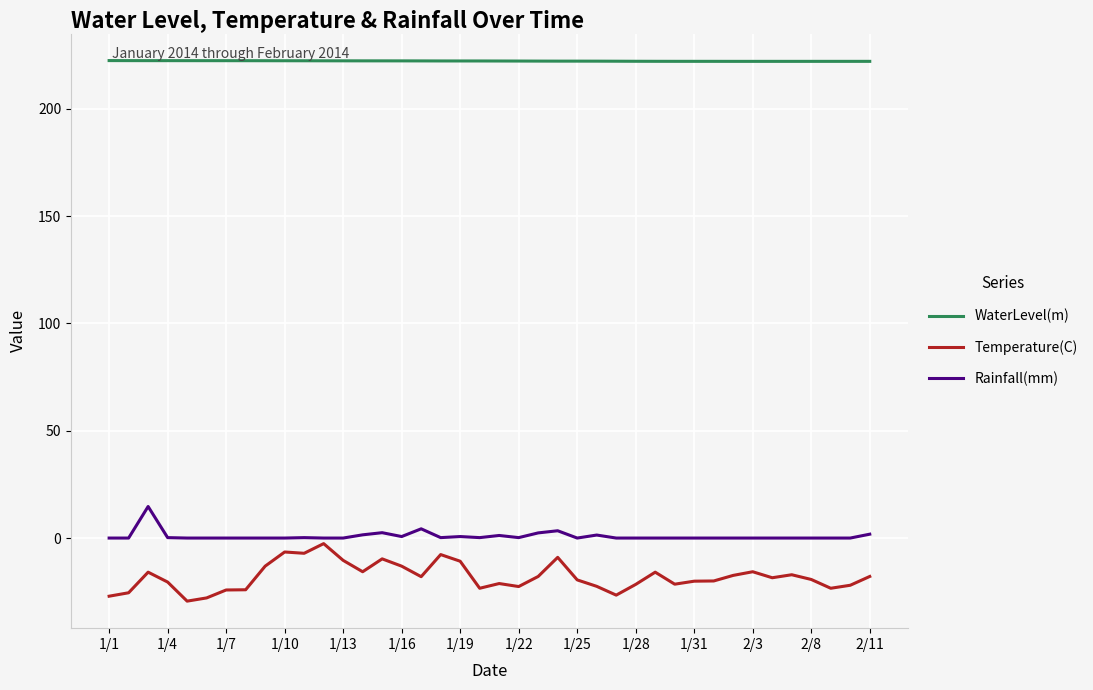

What is the lowest value of the WaterLevel(m) series?

222.1